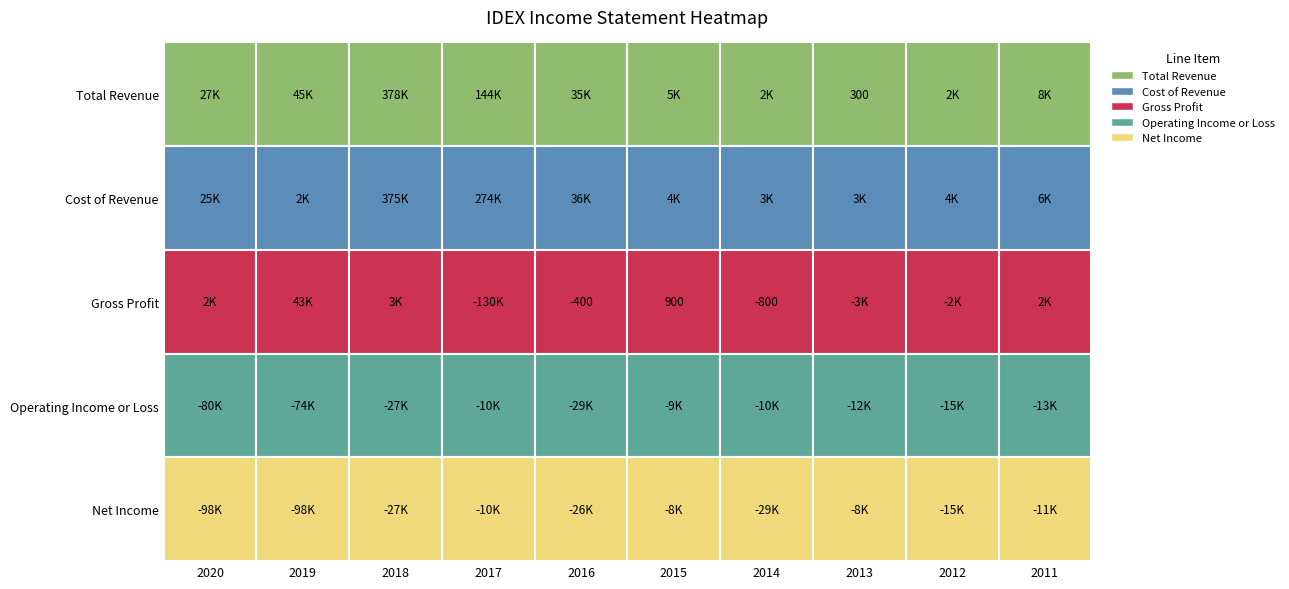

Which series has the widest spread of values?

Total Revenue